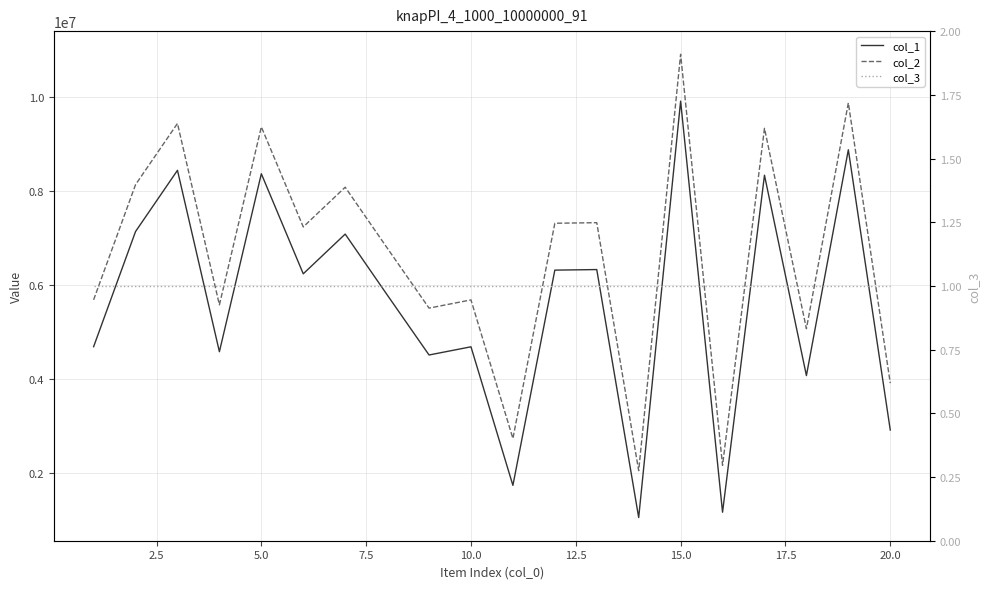

How many data points in col_2 are less than 7239045?

10